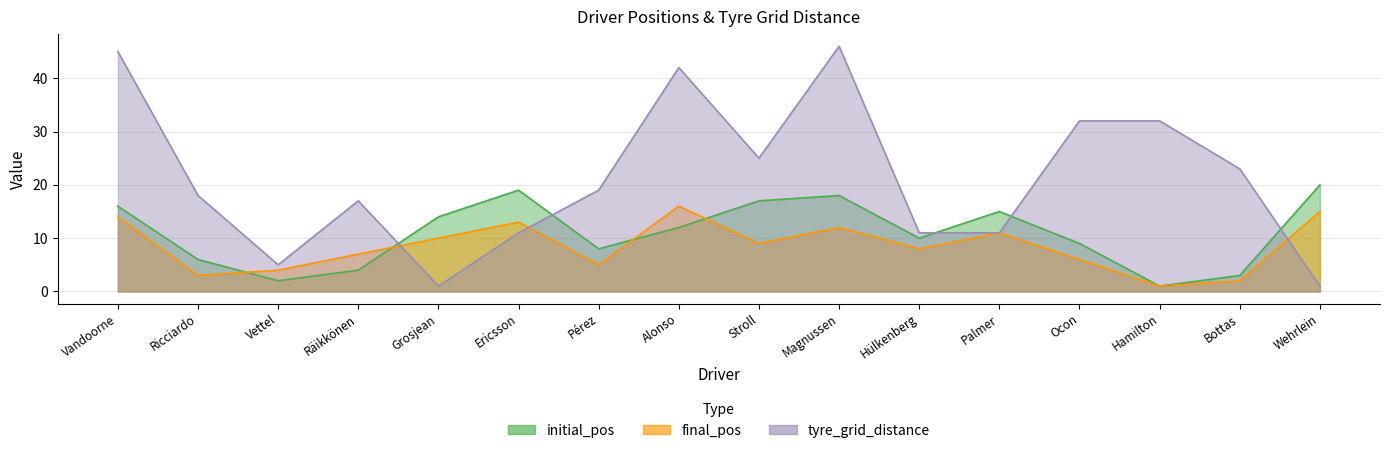

Reading left to right, transcribe all the data shown in this chart.

initial_pos: Vandoorne=16	Ricciardo=6	Vettel=2	Räikkönen=4	Grosjean=14	Ericsson=19	Pérez=8	Alonso=12	Stroll=17	Magnussen=18	Hülkenberg=10	Palmer=15	Ocon=9	Hamilton=1	Bottas=3	Wehrlein=20
final_pos: Vandoorne=14	Ricciardo=3	Vettel=4	Räikkönen=7	Grosjean=10	Ericsson=13	Pérez=5	Alonso=16	Stroll=9	Magnussen=12	Hülkenberg=8	Palmer=11	Ocon=6	Hamilton=1	Bottas=2	Wehrlein=15
tyre_grid_distance: Vandoorne=45	Ricciardo=18	Vettel=5	Räikkönen=17	Grosjean=1	Ericsson=11	Pérez=19	Alonso=42	Stroll=25	Magnussen=46	Hülkenberg=11	Palmer=11	Ocon=32	Hamilton=32	Bottas=23	Wehrlein=1